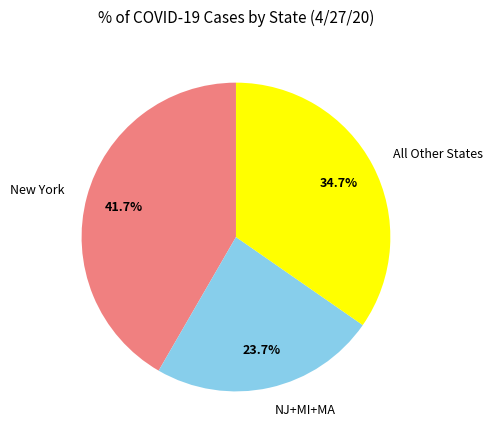

Count the number of slices in the pie.

3